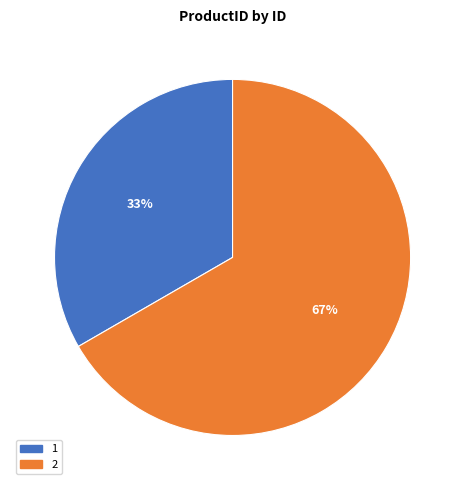

To the nearest percent, what portion does 2 represent?

67%